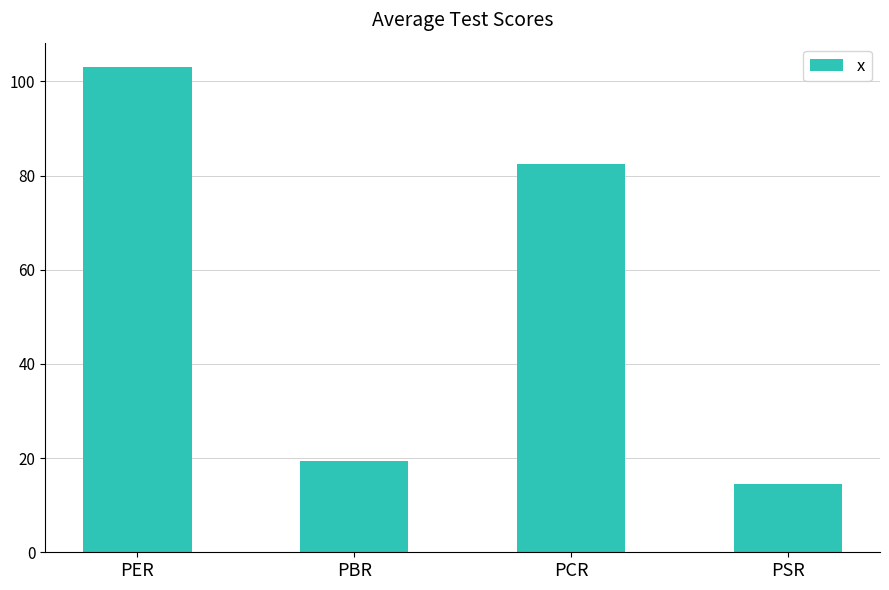

How many values exceed 82?

2